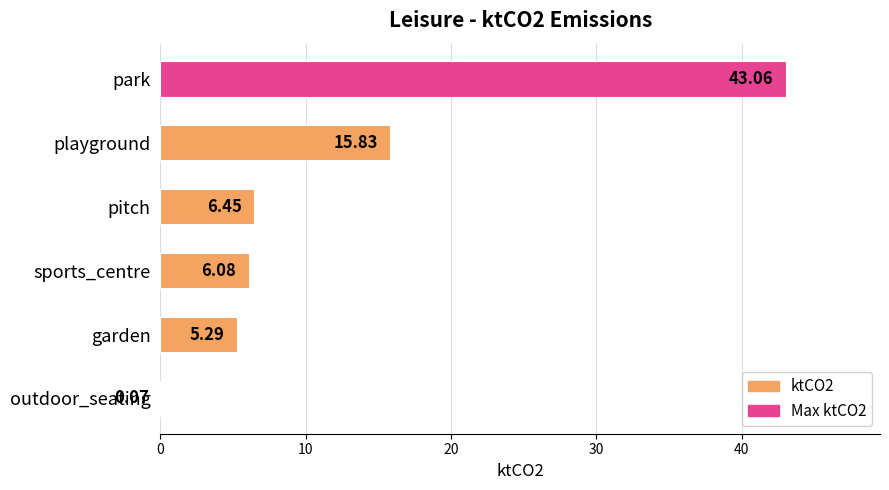

What is the sum of the values at outdoor_seating and garden?

5.4